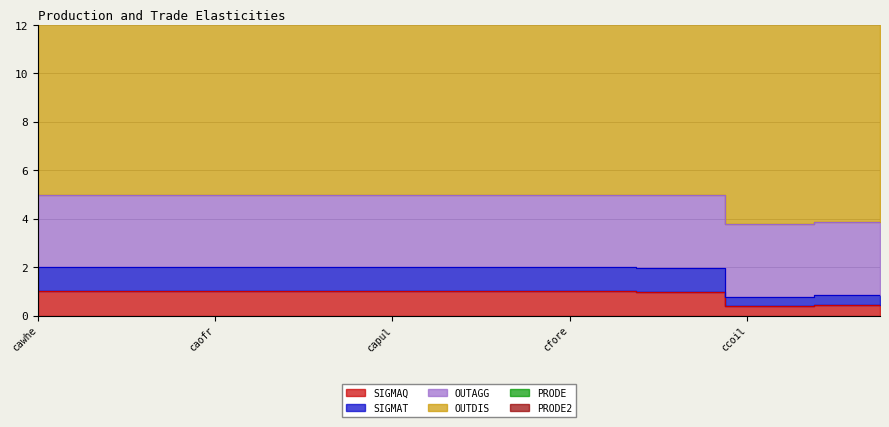

What is the value of the SIGMAT point at the 19th from the left?

0.4